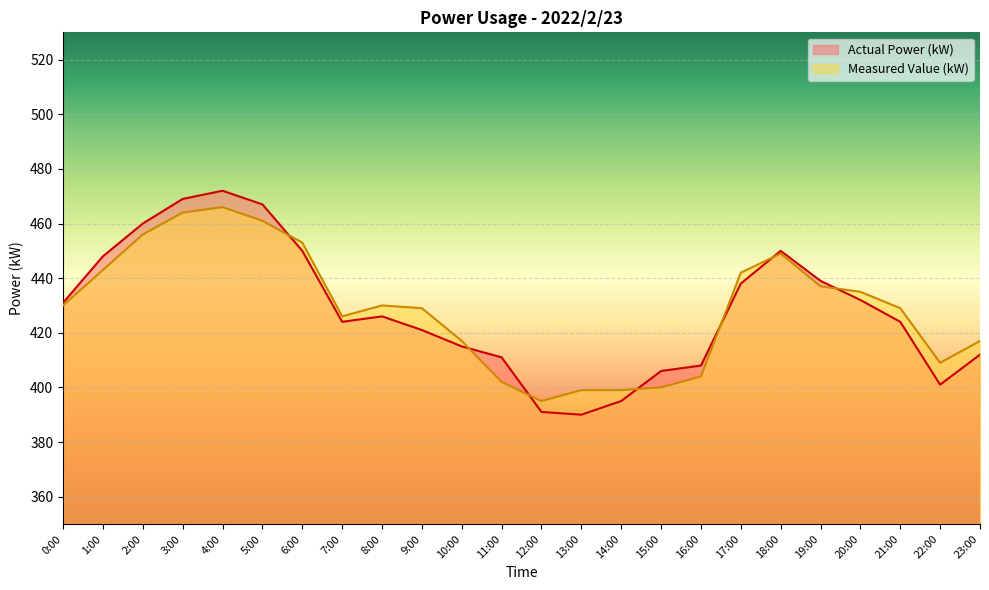

Rank the series at 14:00 from highest to lowest value.

Measured Value (kW), Actual Power (kW)